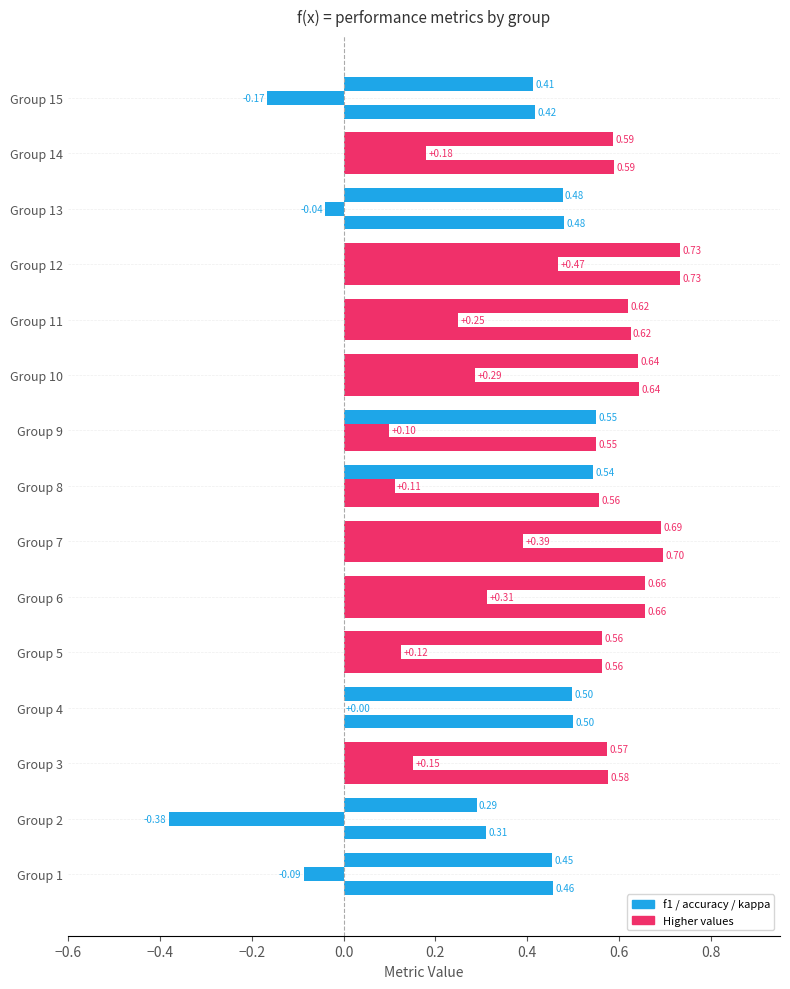

How many distinct data groups are displayed?

3